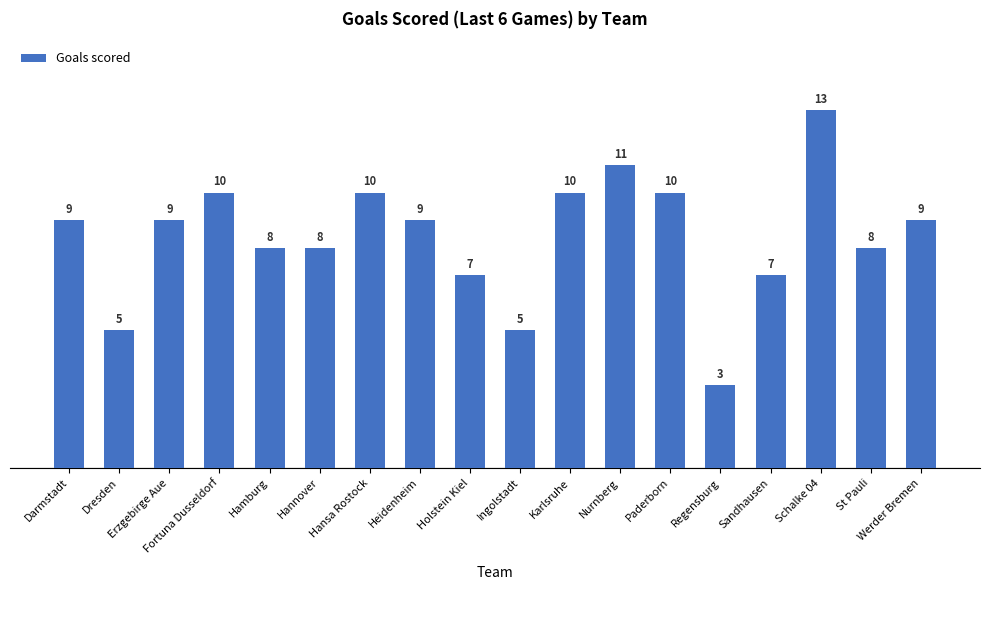

Count the values in the range 7 to 10.

13